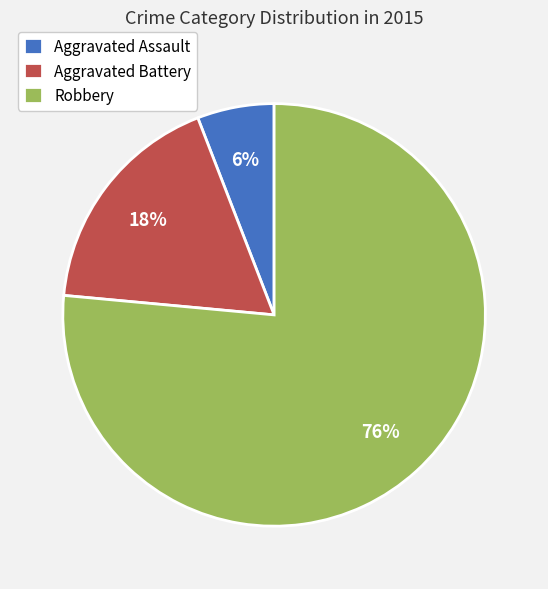

Between Robbery and Aggravated Battery, which is larger?

Robbery